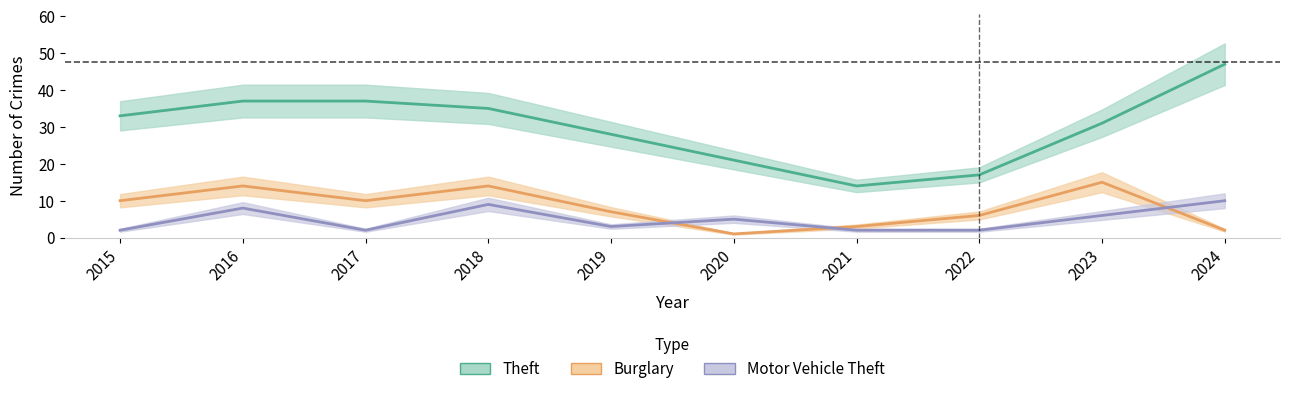

What is the approximate value of Theft at 2018, to the nearest 5?

35